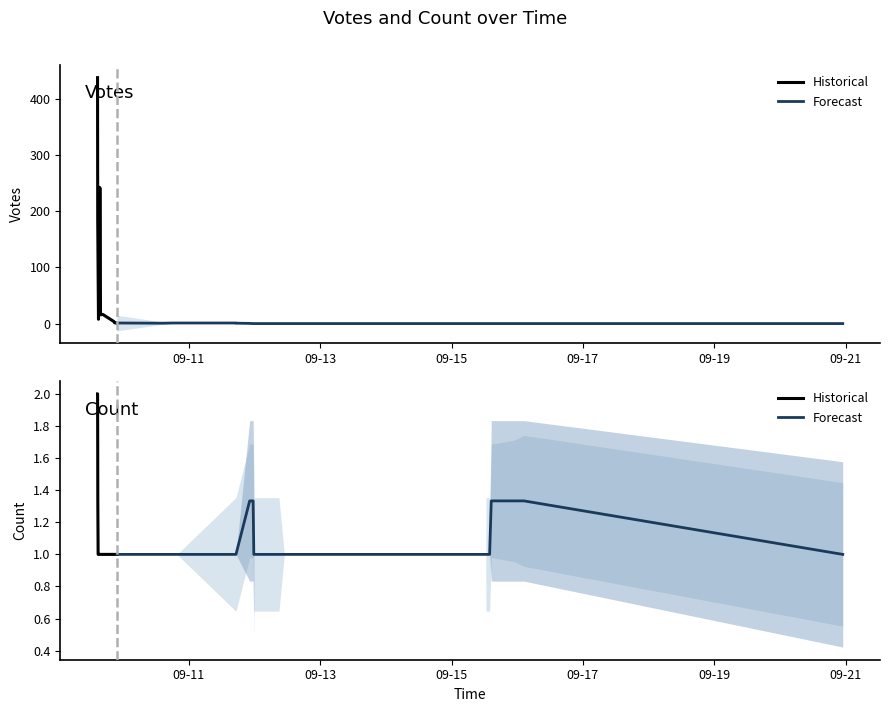

What position from the right is 2019-09-15 10:58?

9